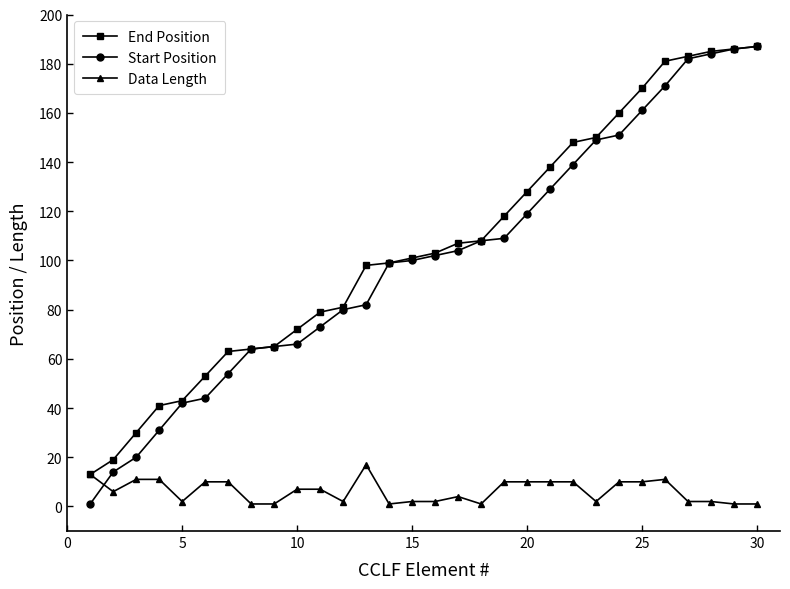

Which series has the widest spread of values?

Start Position